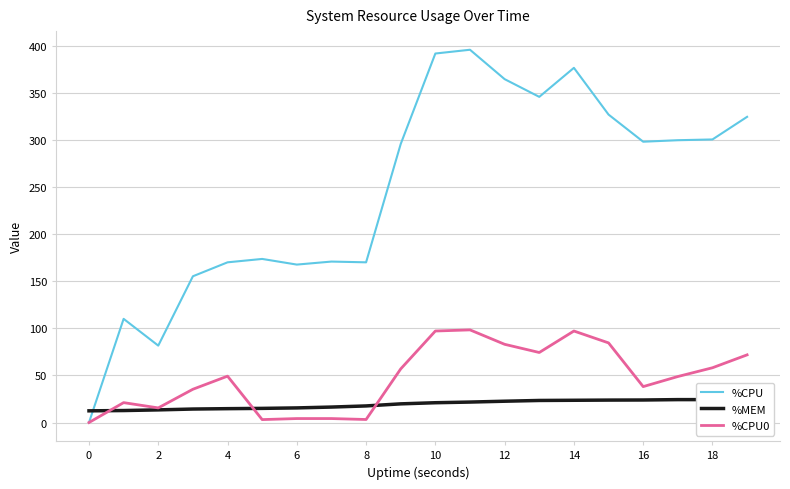

List the series in order of their peak value, highest first.

%CPU, %CPU0, %MEM